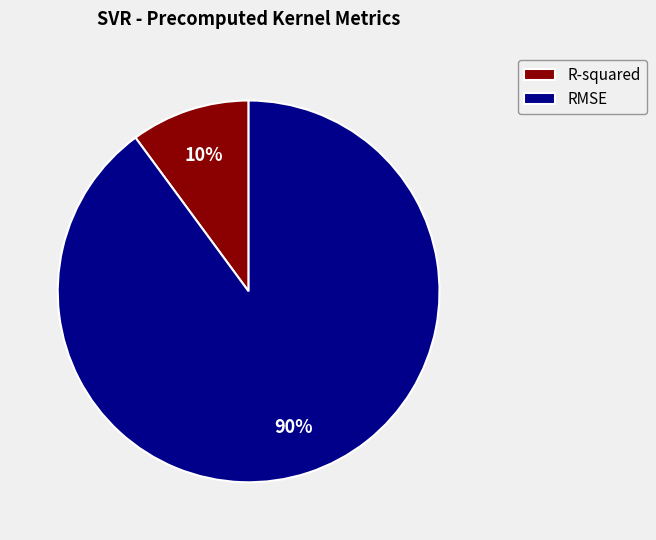

Which slice is the smallest?

R-squared